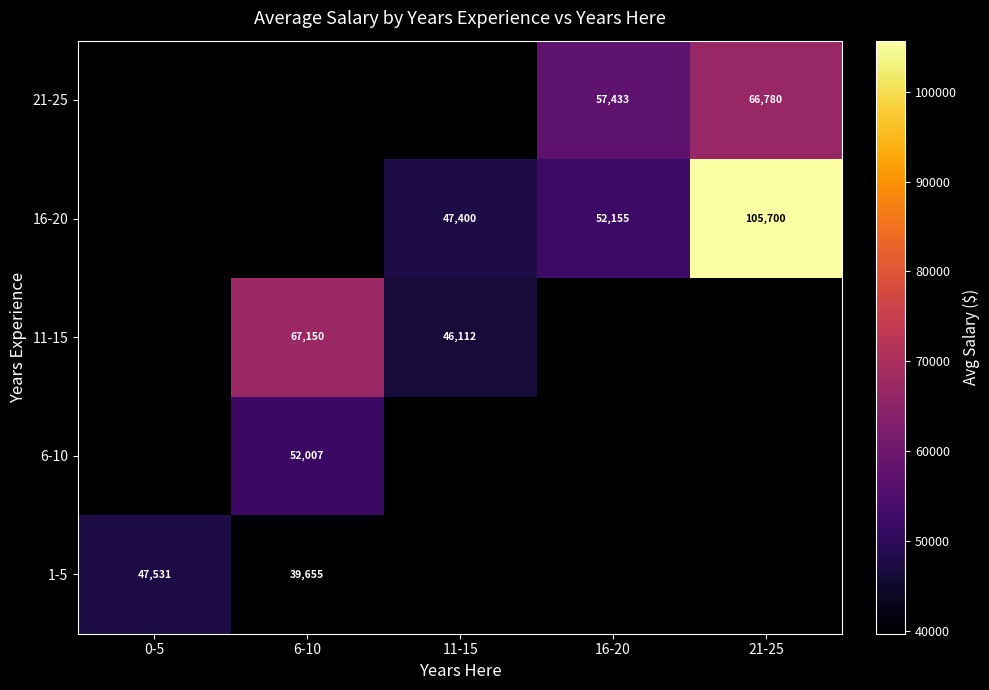

Is the value of 21-25 at 16-20 greater than the value of 11-15 at 11-15?

Yes